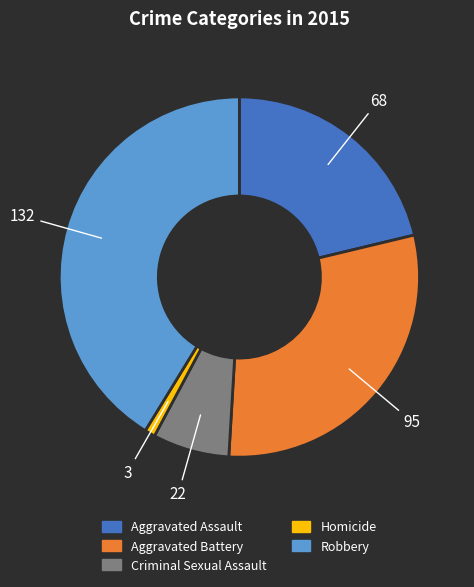

Which category has the smallest portion of the pie?

Homicide